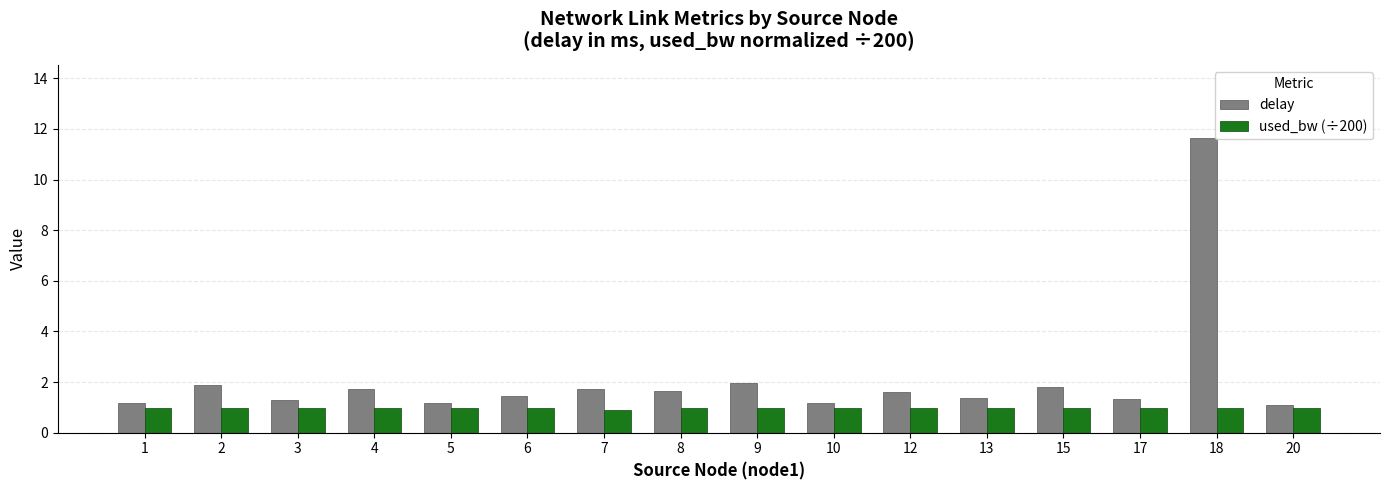

Rank the series by their maximum value, from lowest to highest.

used_bw (÷200), delay